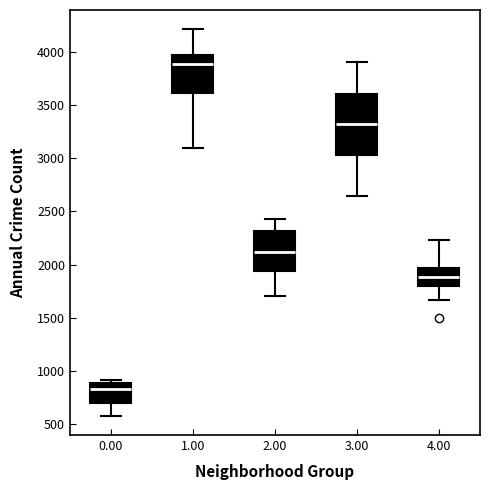

Where is the lower edge of the box at x = 1.00 on the y-axis? The values are not printed on the chart, so give them approximately, as read against the axis.

3600